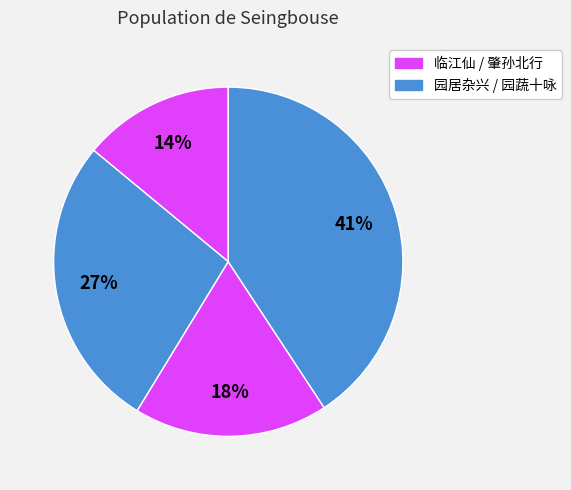

How many slices are in this pie chart?

4